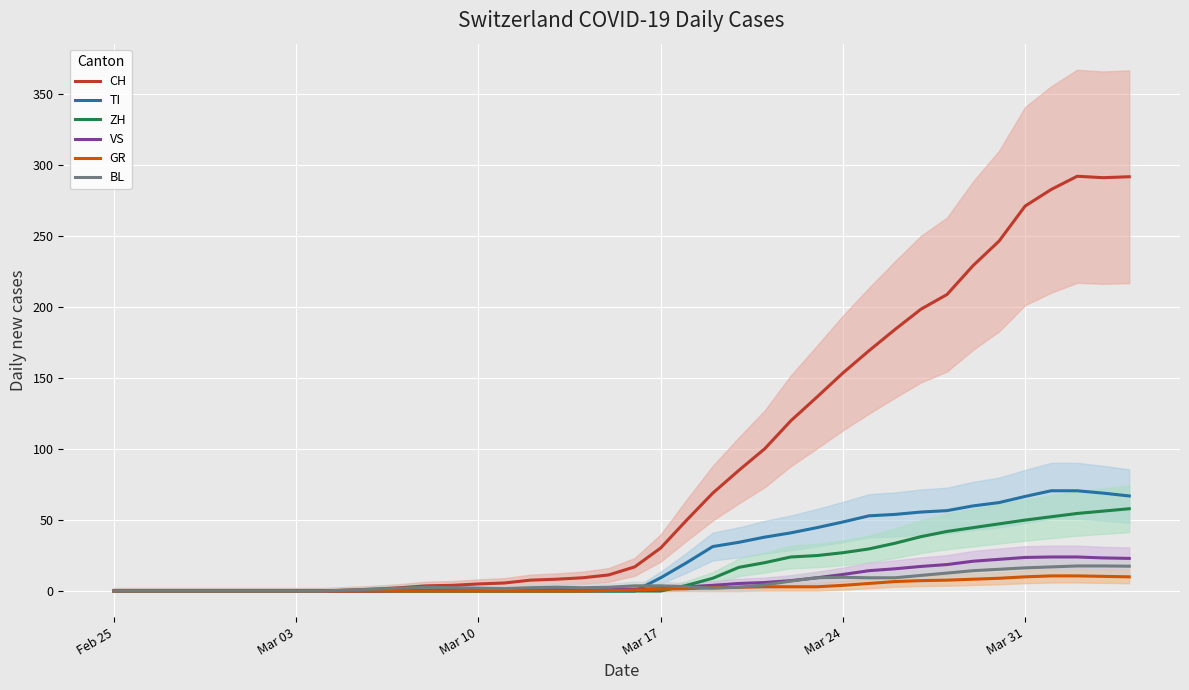

How many lines are shown in the chart?

6